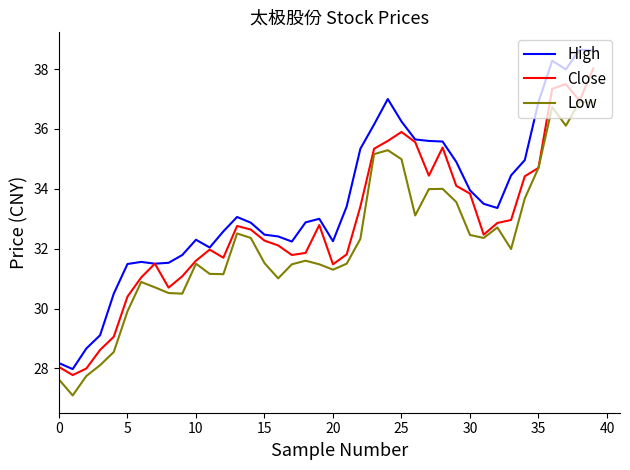

True or false: Low and High cross at least once.

False